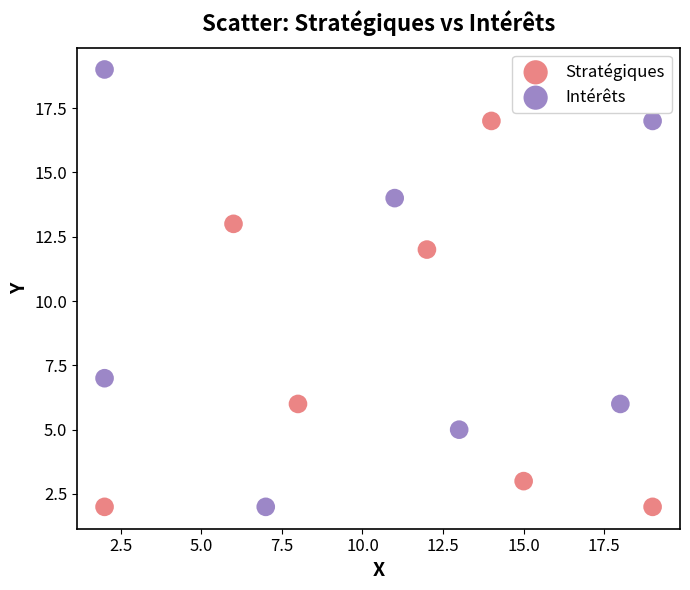

Which series has the widest spread of Y values?

Intérêts